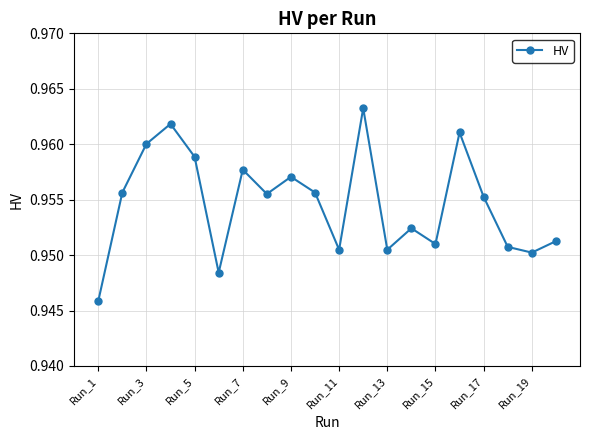

How many interior local valleys (lower than both neighbors) does the data have?

6